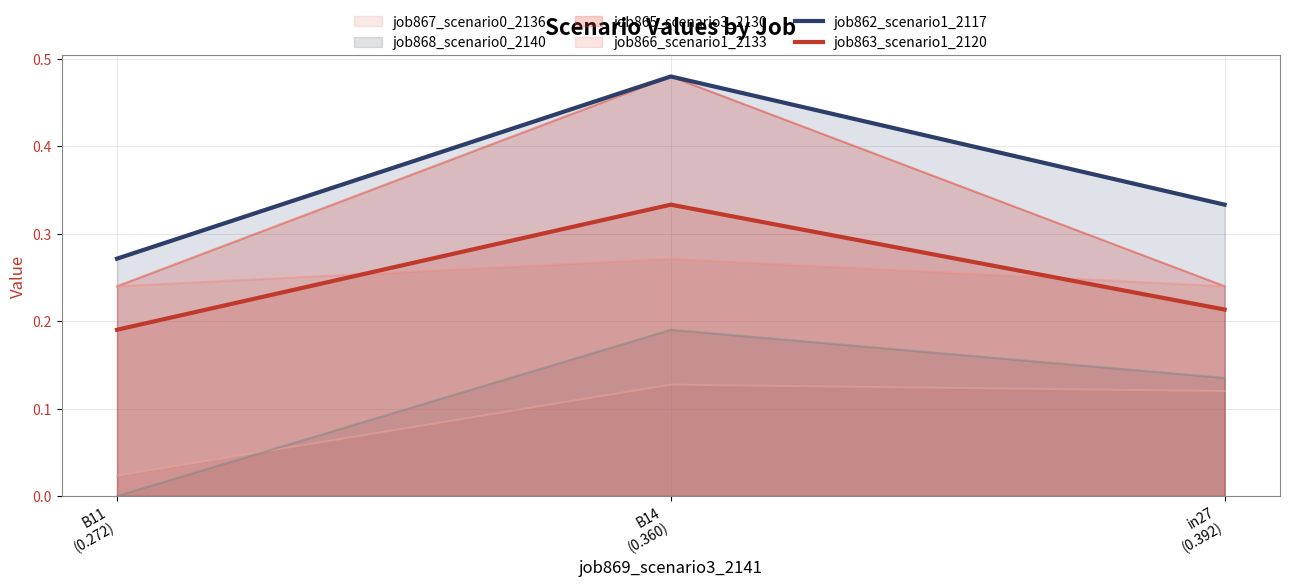

What is the highest value of the job862_scenario1_2117 series?

0.5